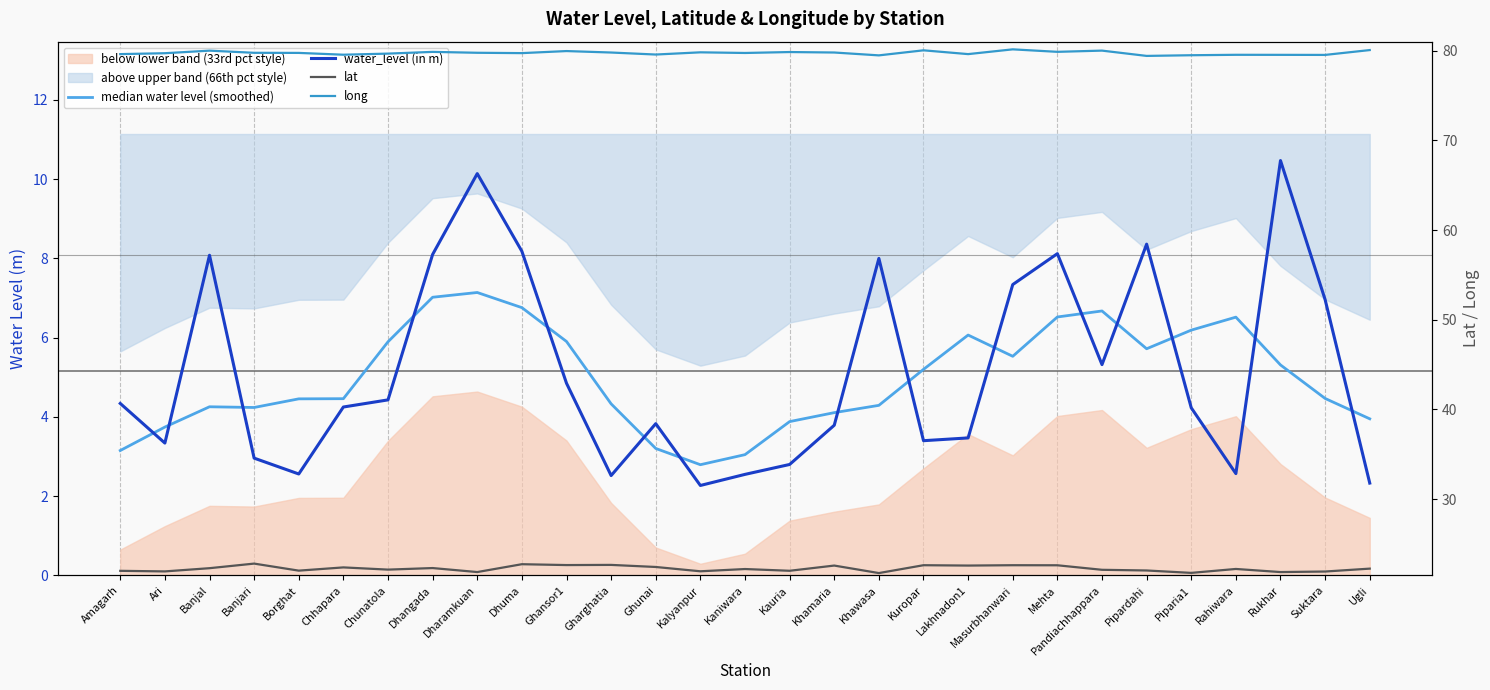

What is the value of the median water level (smoothed) point at the 22nd from the left?

6.5